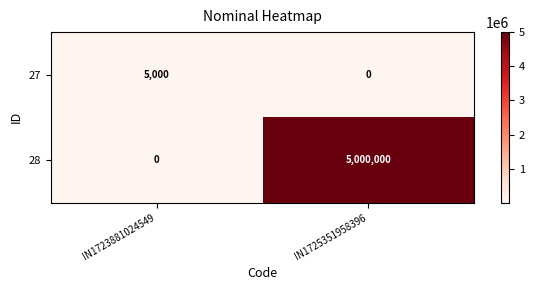

Which series has the widest spread of values?

28